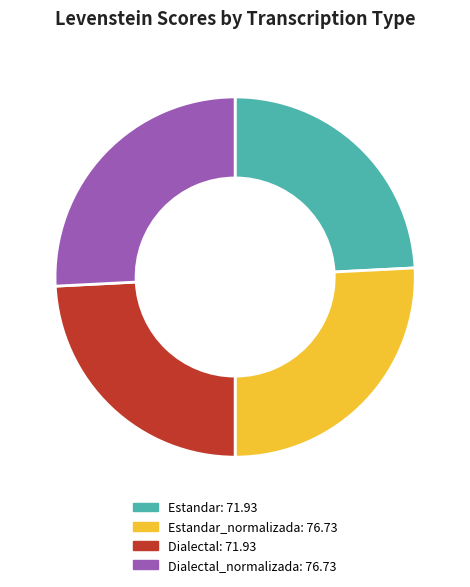

Is there any slice that represents more than half of the pie?

No